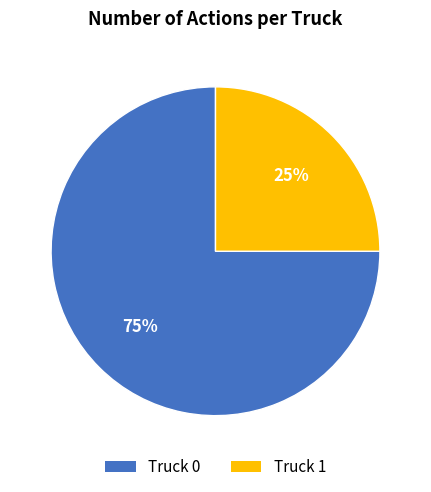

To the nearest percent, what is the average slice percentage?

50%